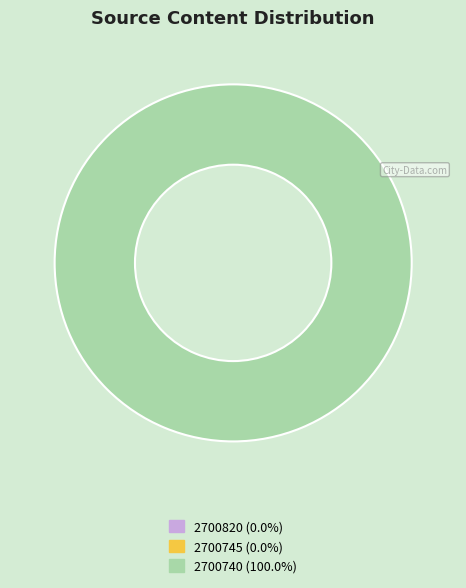

To the nearest percent, what is the difference between the largest and smallest slice percentages?

100%